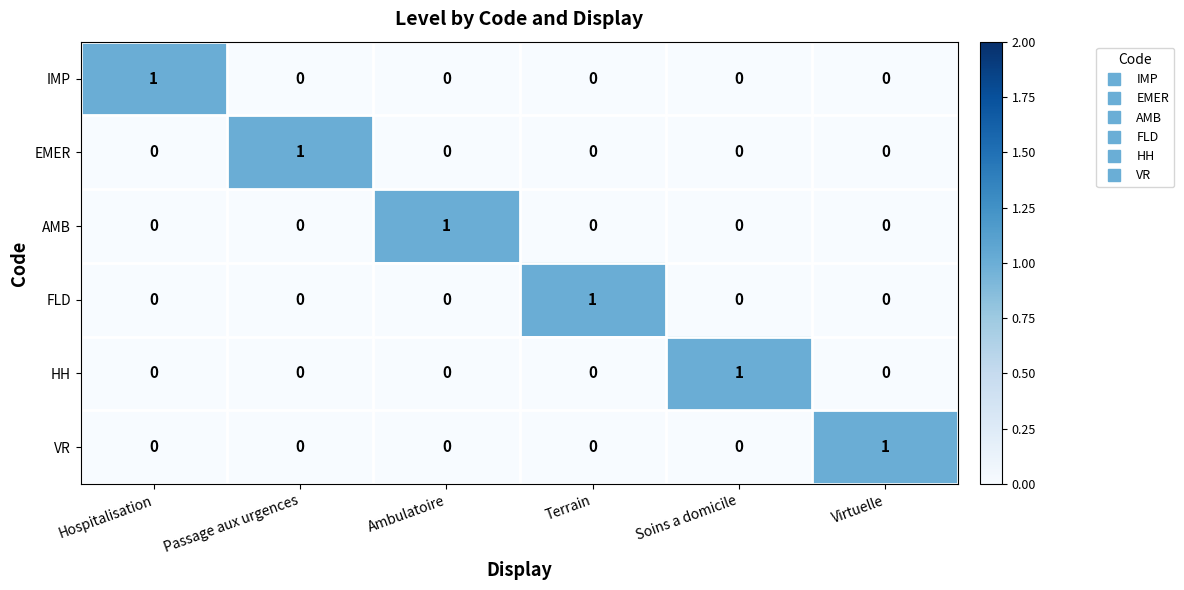

Which category has the highest value in the EMER series?

Passage aux urgences